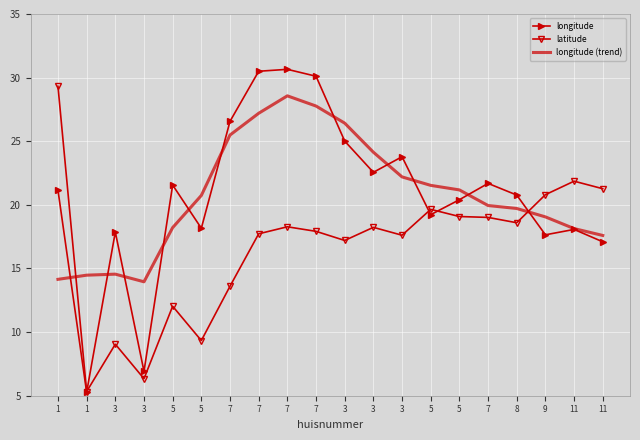

At how many categories does at least one series exceed 12?

20